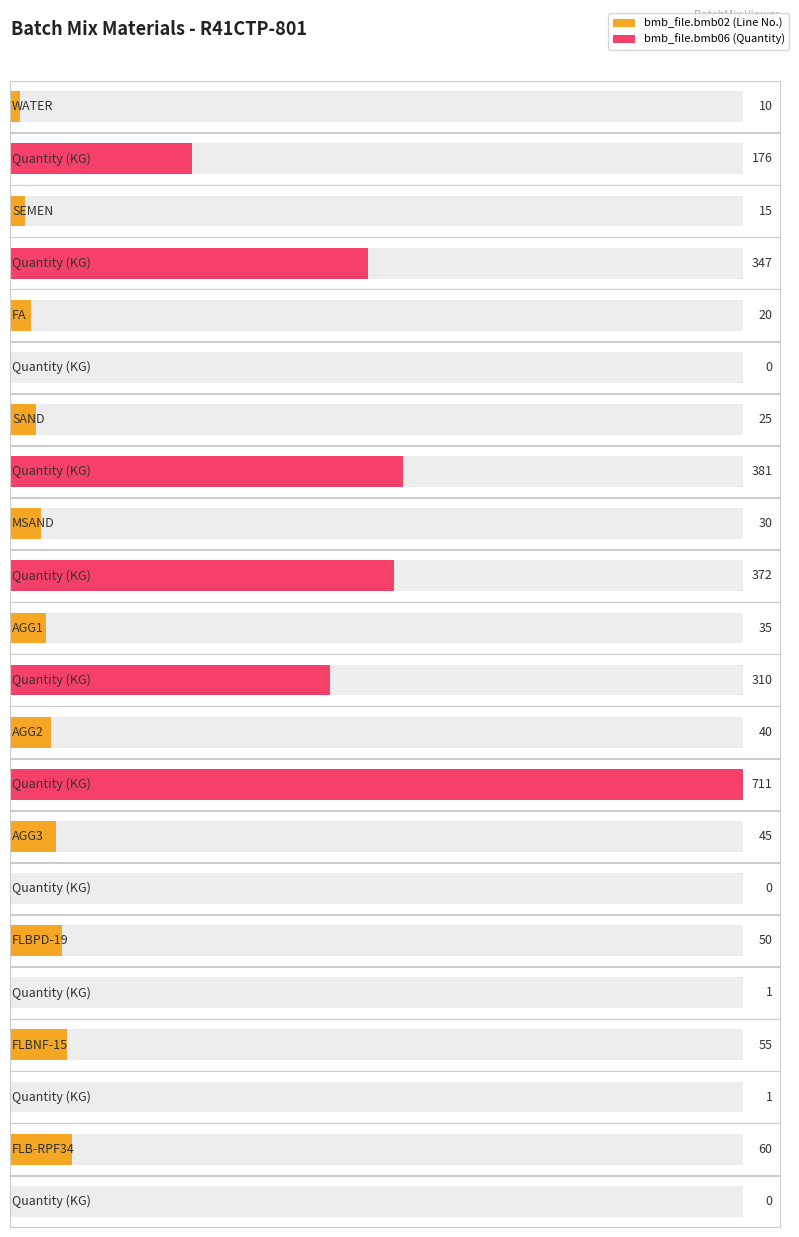

What position from the left is AGG3?

8